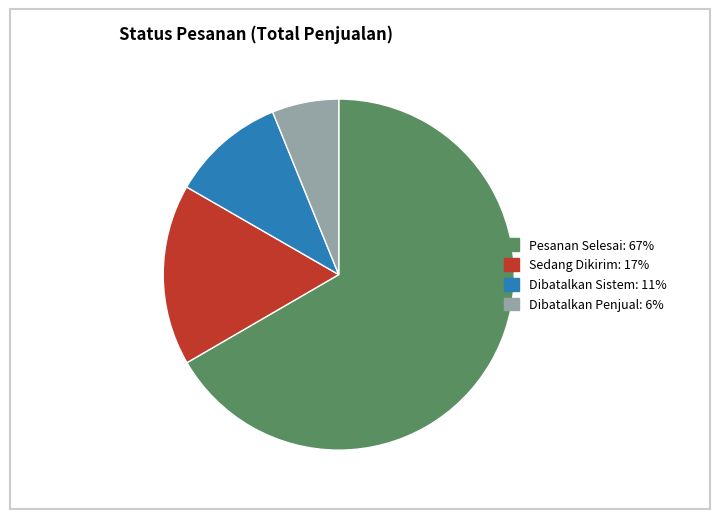

Is there any slice that represents more than half of the pie?

Yes